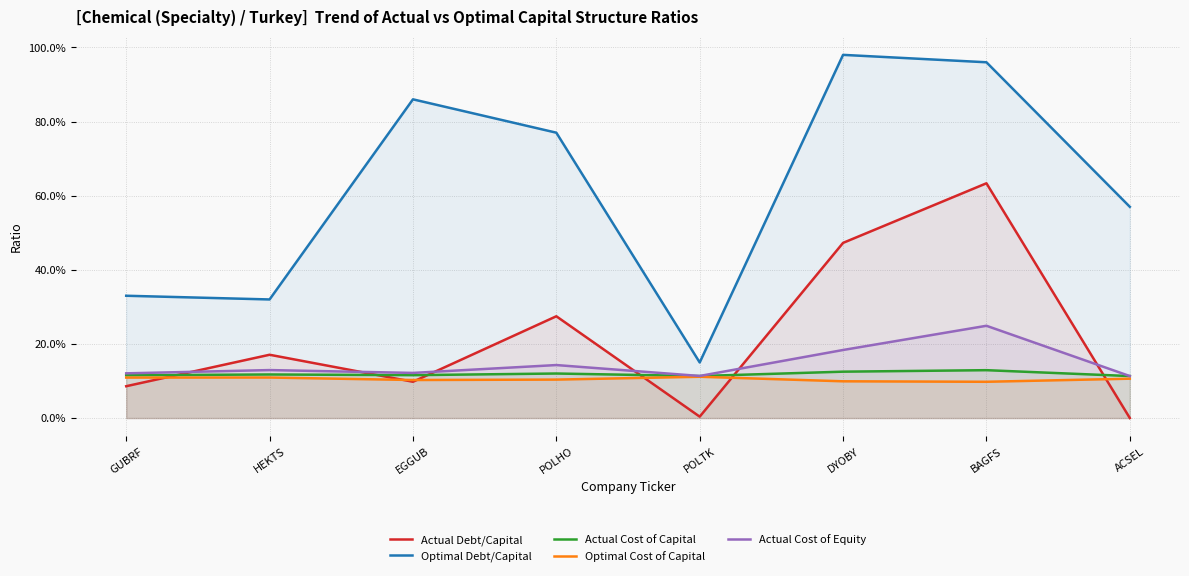

What is the sum of the Actual Cost of Equity values at ACSEL and GUBRF?

0.2